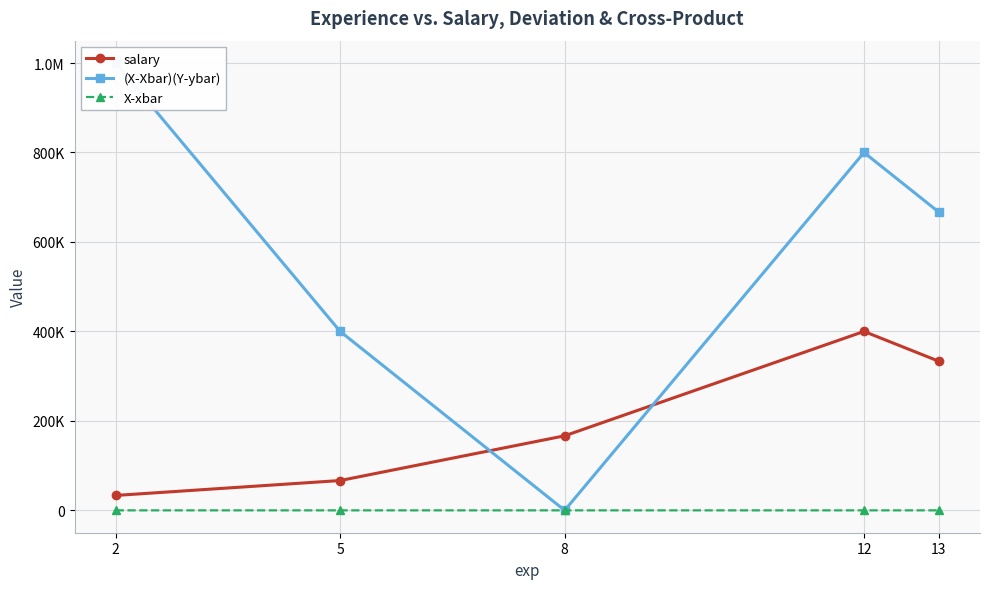

What is the greatest value displayed?

1000000.0